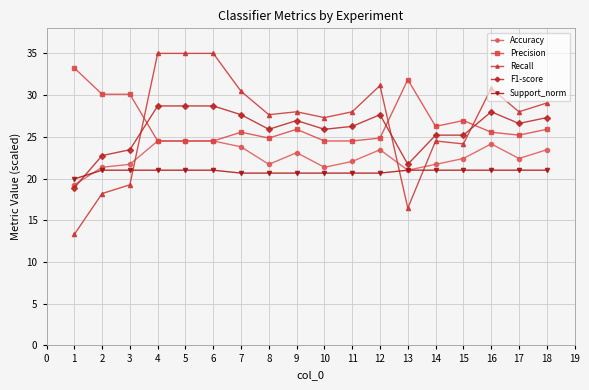

The value of Support_norm at 6 is 8.6. True or false?

False